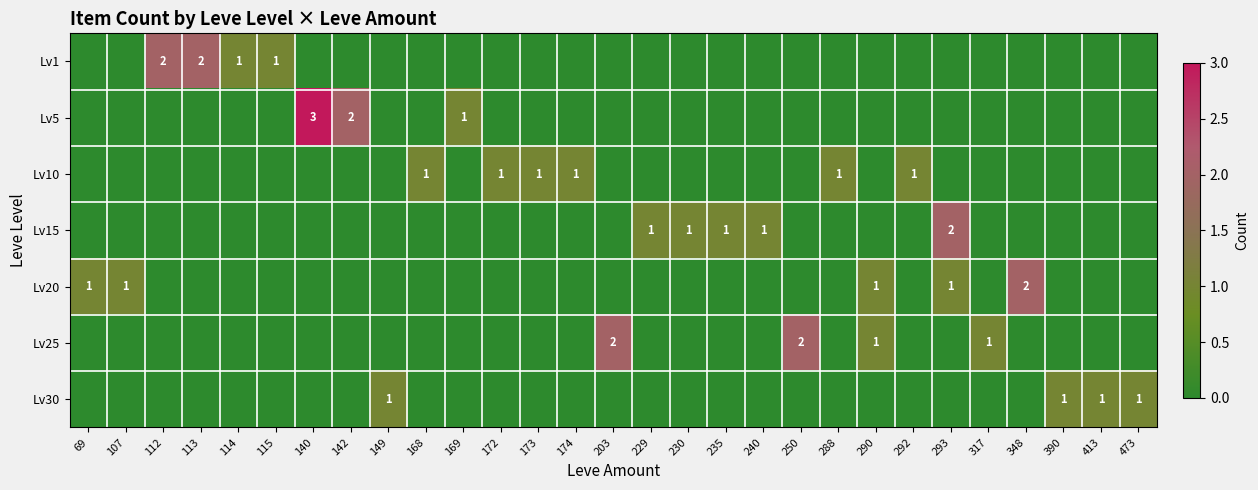

Count the number of data series in this chart.

7